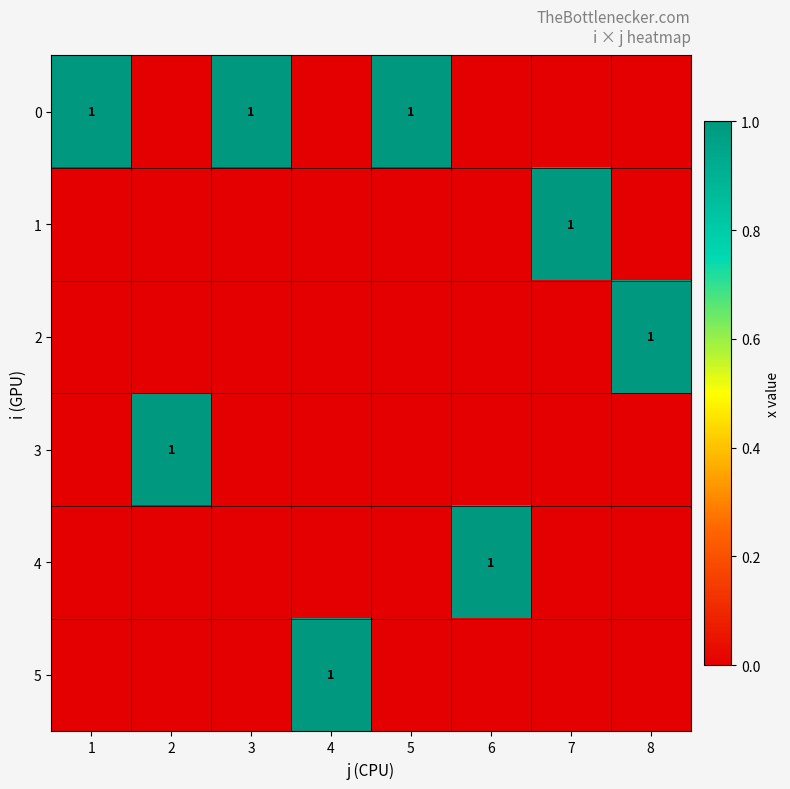

True or false: 3 has a value of 1 at 2.

True